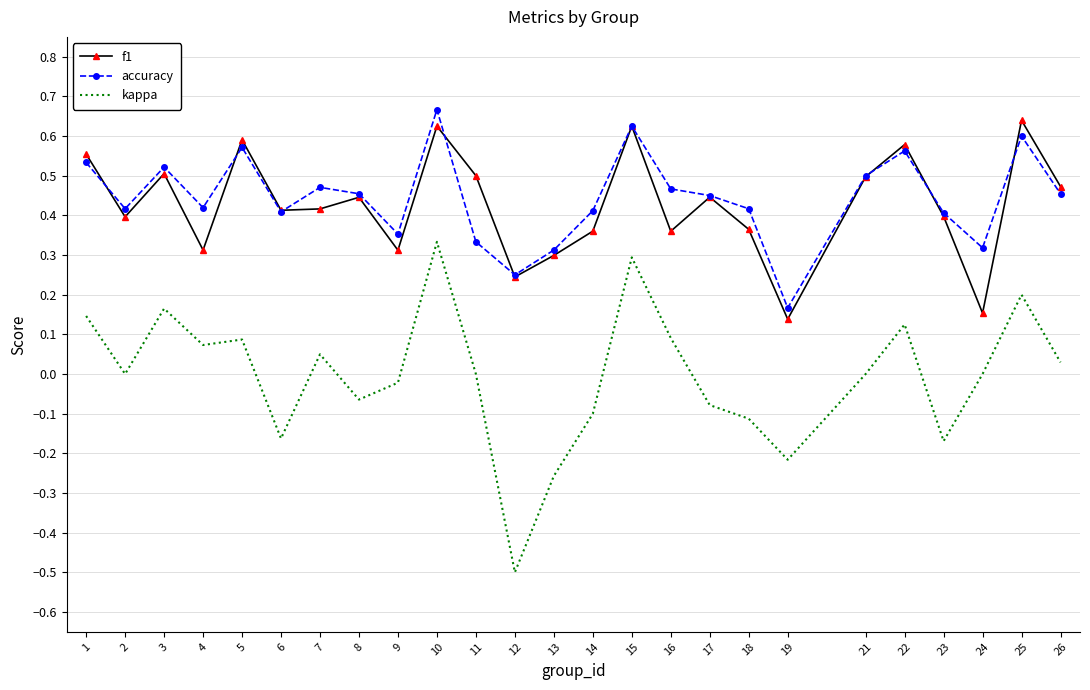

True or false: kappa and accuracy intersect in this chart.

False